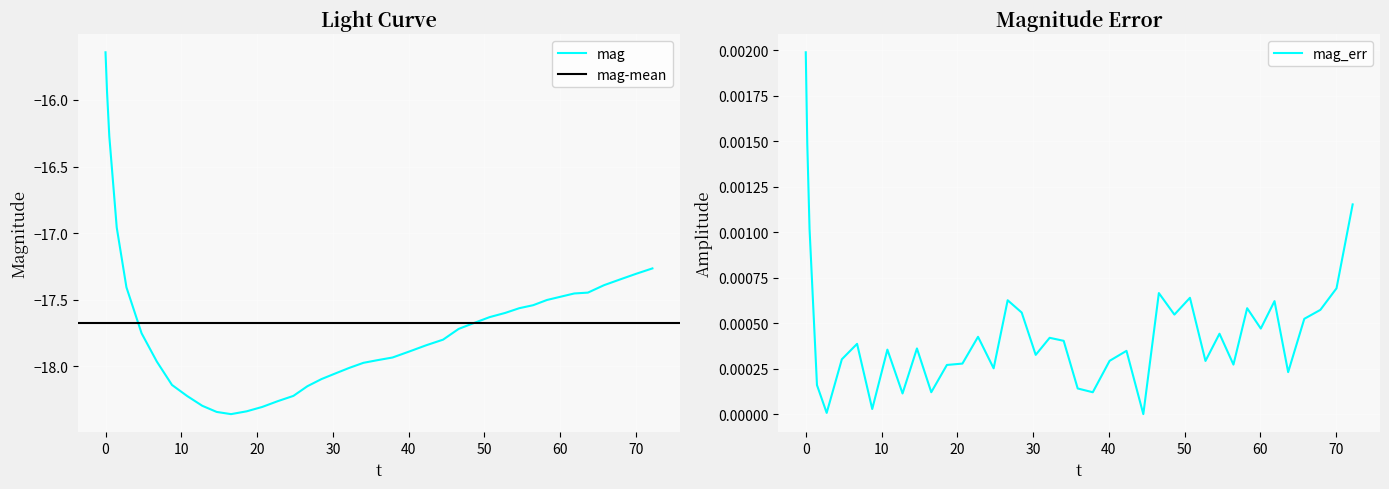

Reading left to right, transcribe all the data shown in this chart.

mag: -15.6	-15.9	-16.3	-17.0	-17.4	-17.8	-18.0	-18.1	-18.2	-18.3	-18.3	-18.4	-18.3	-18.3	-18.3	-18.2	-18.1	-18.1	-18.1	-18.0	-18.0	-18.0	-17.9	-17.9	-17.8	-17.8	-17.7	-17.7	-17.6	-17.6	-17.6	-17.5	-17.5	-17.5	-17.5	-17.4	-17.4	-17.3	-17.3	-17.3
mag_err: 0.0	0.0	0.0	0.0	0.0	0.0	0.0	0.0	0.0	0.0	0.0	0.0	0.0	0.0	0.0	0.0	0.0	0.0	0.0	0.0	0.0	0.0	0.0	0.0	0.0	0.0	0.0	0.0	0.0	0.0	0.0	0.0	0.0	0.0	0.0	0.0	0.0	0.0	0.0	0.0